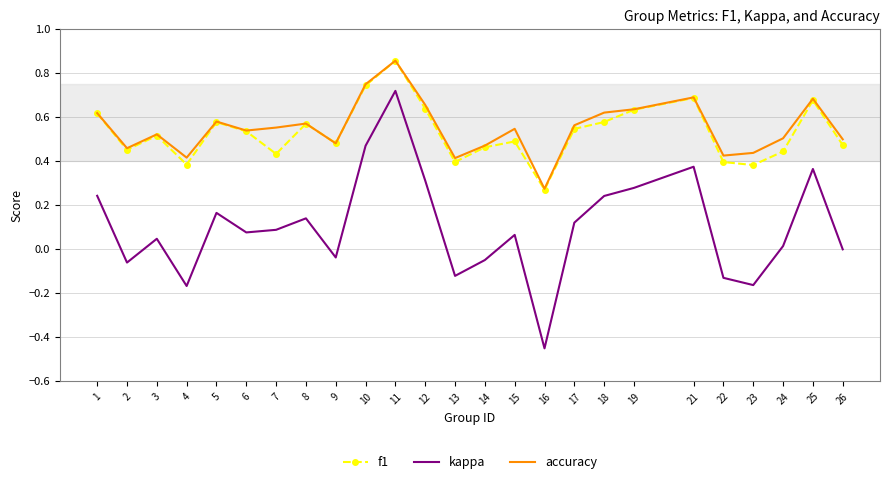

True or false: kappa and accuracy cross at least once.

False